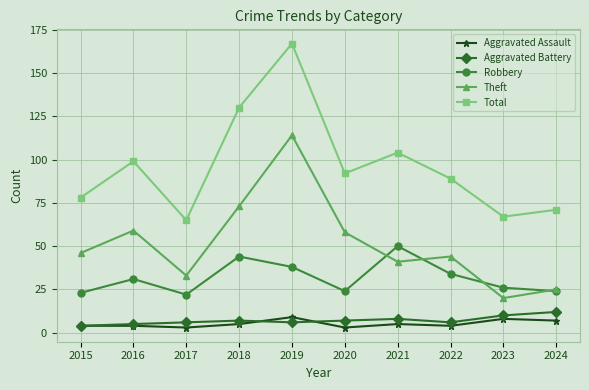

True or false: Aggravated Battery and Theft intersect in this chart.

False